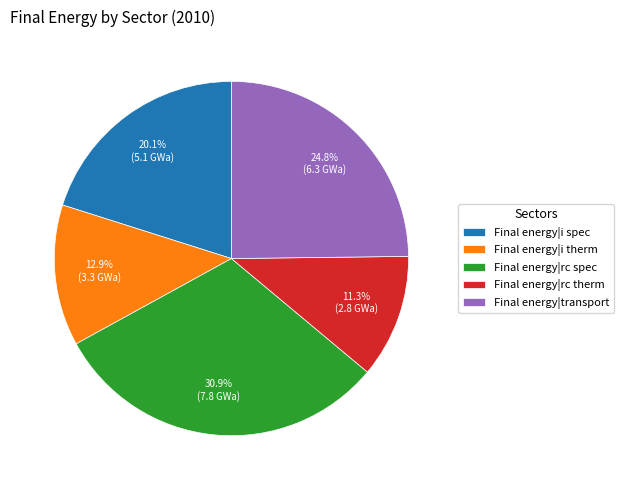

What percentage is the Final energy|rc spec slice, to the nearest percent?

31%